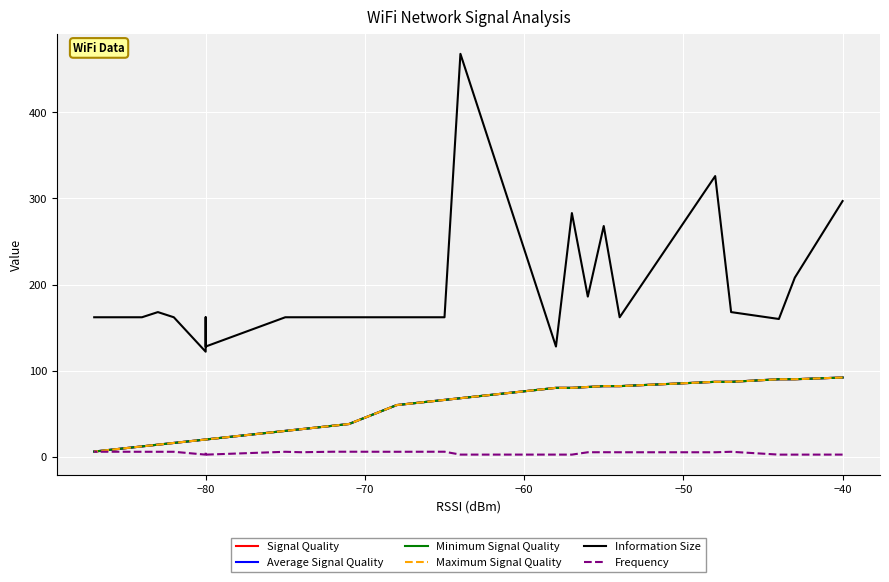

What is the minimum value shown in the chart?

2.4